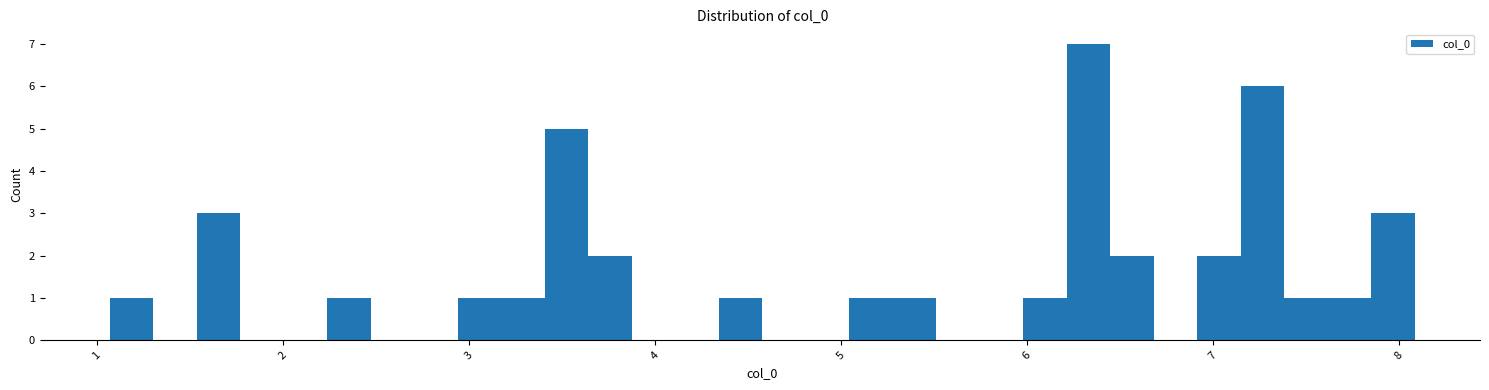

Around what value on the x-axis is the tallest bar? Give the approximate position of its centre, as read against the axis.

6.3